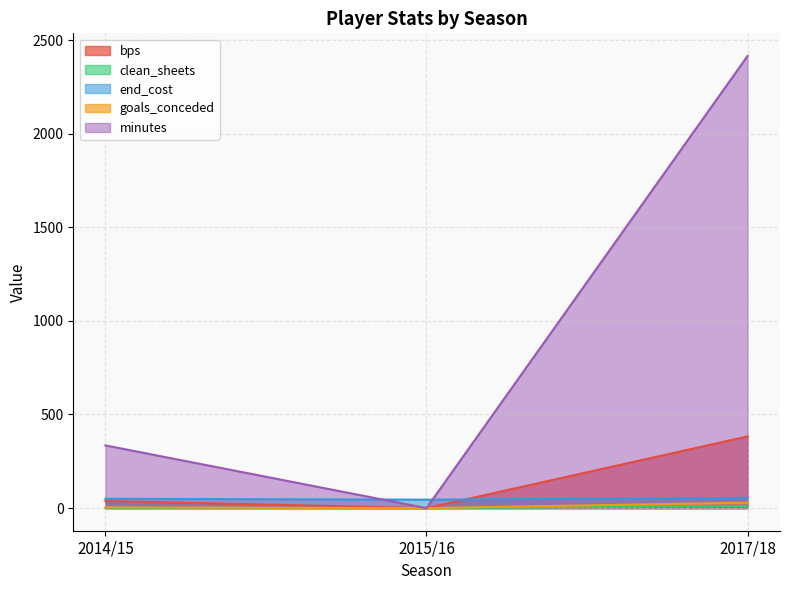

Rank the series at 2014/15 from lowest to highest value.

clean_sheets, goals_conceded, bps, end_cost, minutes